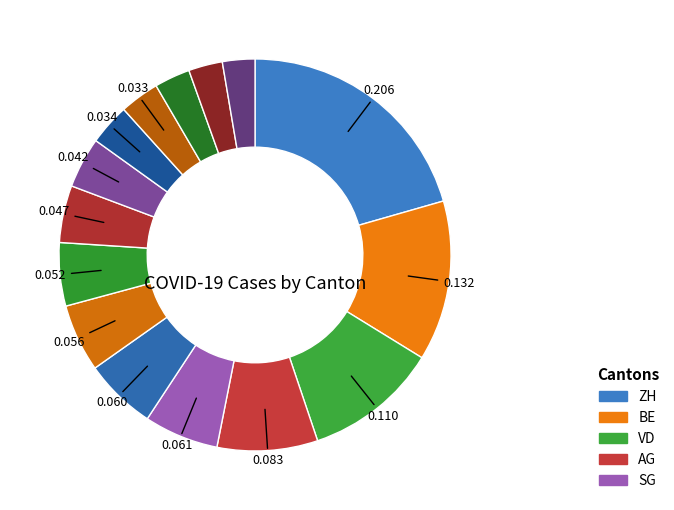

Count the number of slices in the pie.

15